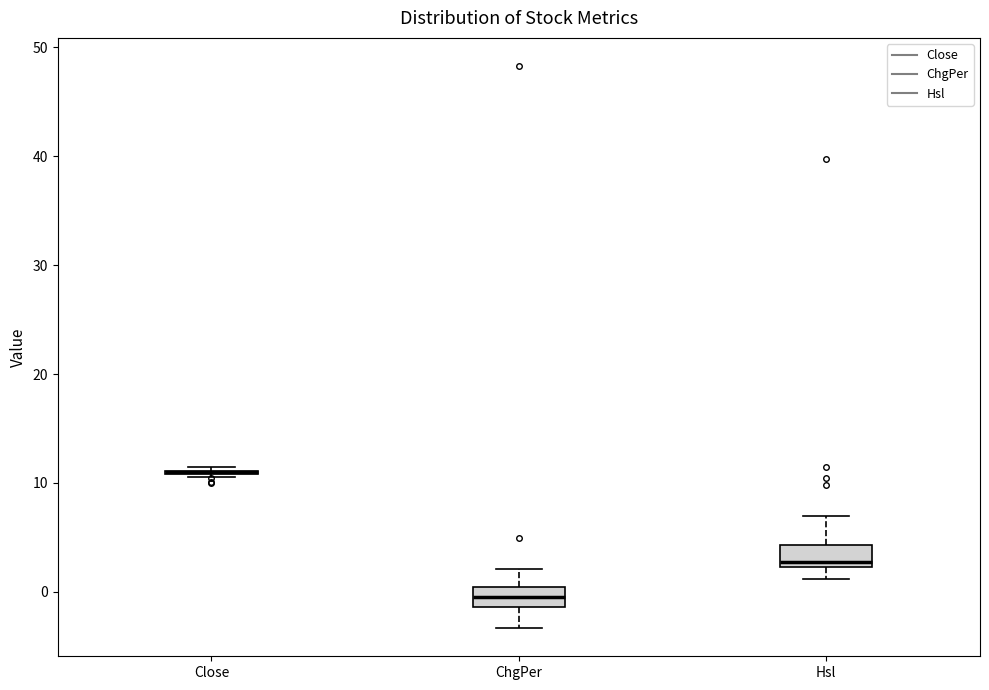

Reading left to right, transcribe this box plot: for each box, give where its median line is, the range the box spans, and where its two whiskers end, as read against the y-axis. The values are not printed on the chart, so give them approximately, as read against the axis.

Close: box collapsed to a line at 11, whiskers 11 to 11
ChgPer: median 0 (inside the box), box -1 to 0, whiskers -3 to 2
Hsl: median 3, box 2 to 4, whiskers 1 to 7